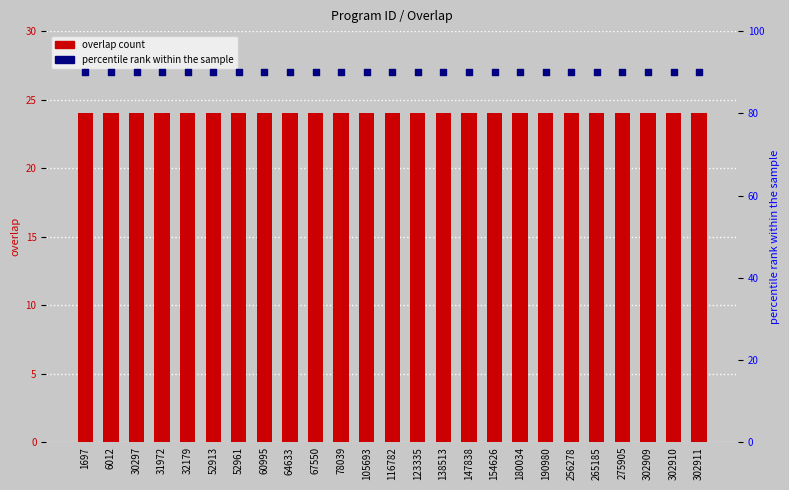

Which series has the widest spread of Y values?

overlap